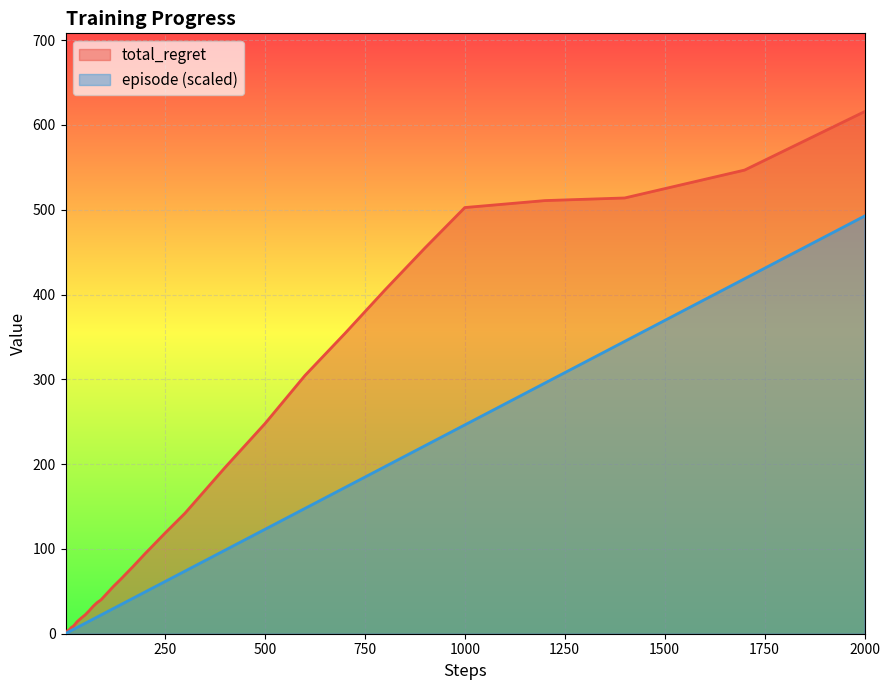

What is the highest value of the episode (scaled) series?

492.6